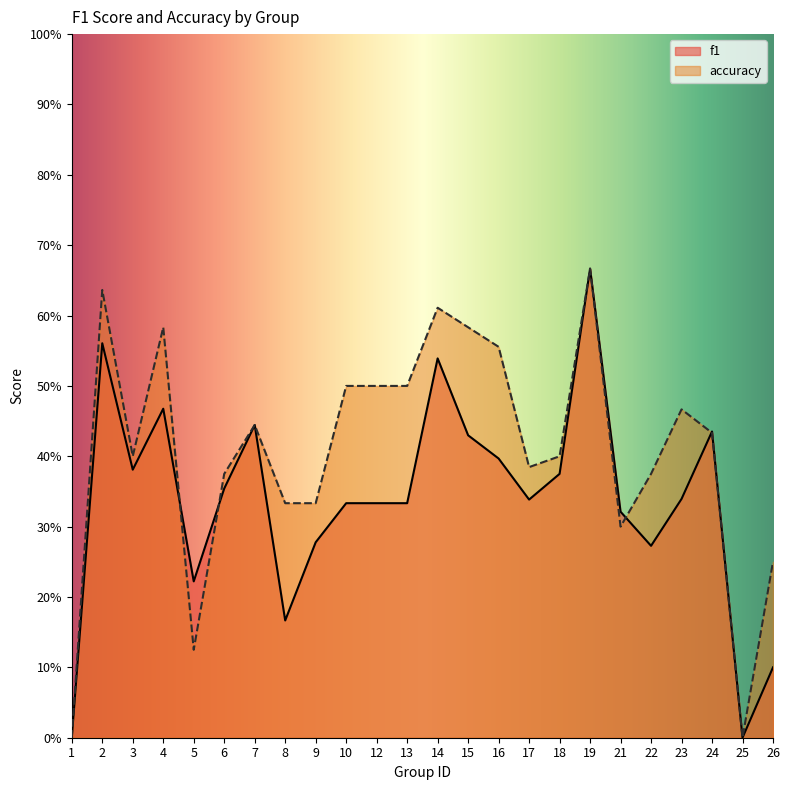

What is the maximum value shown in the chart?

0.7